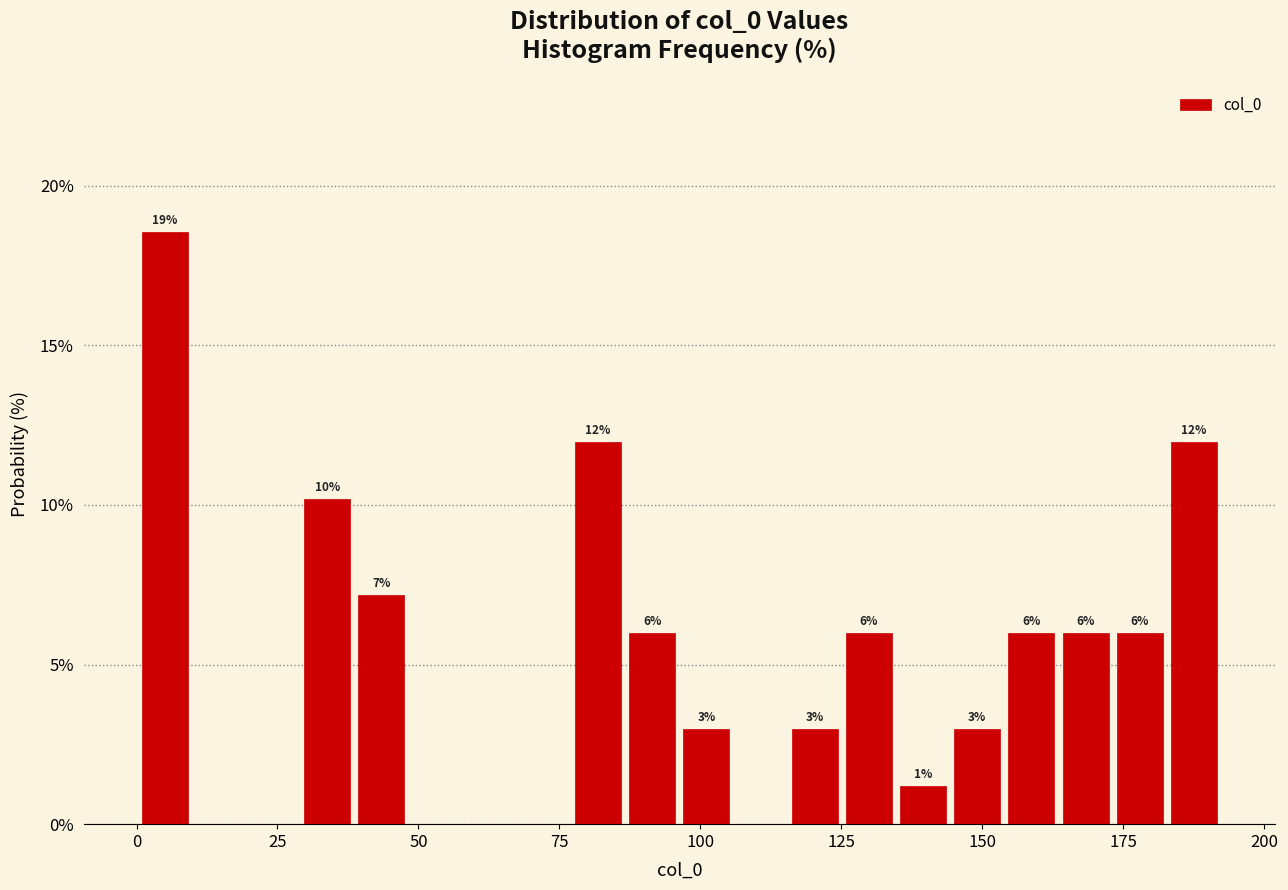

Read against the x-axis, roughly where is the centre of the tallest bar?

5